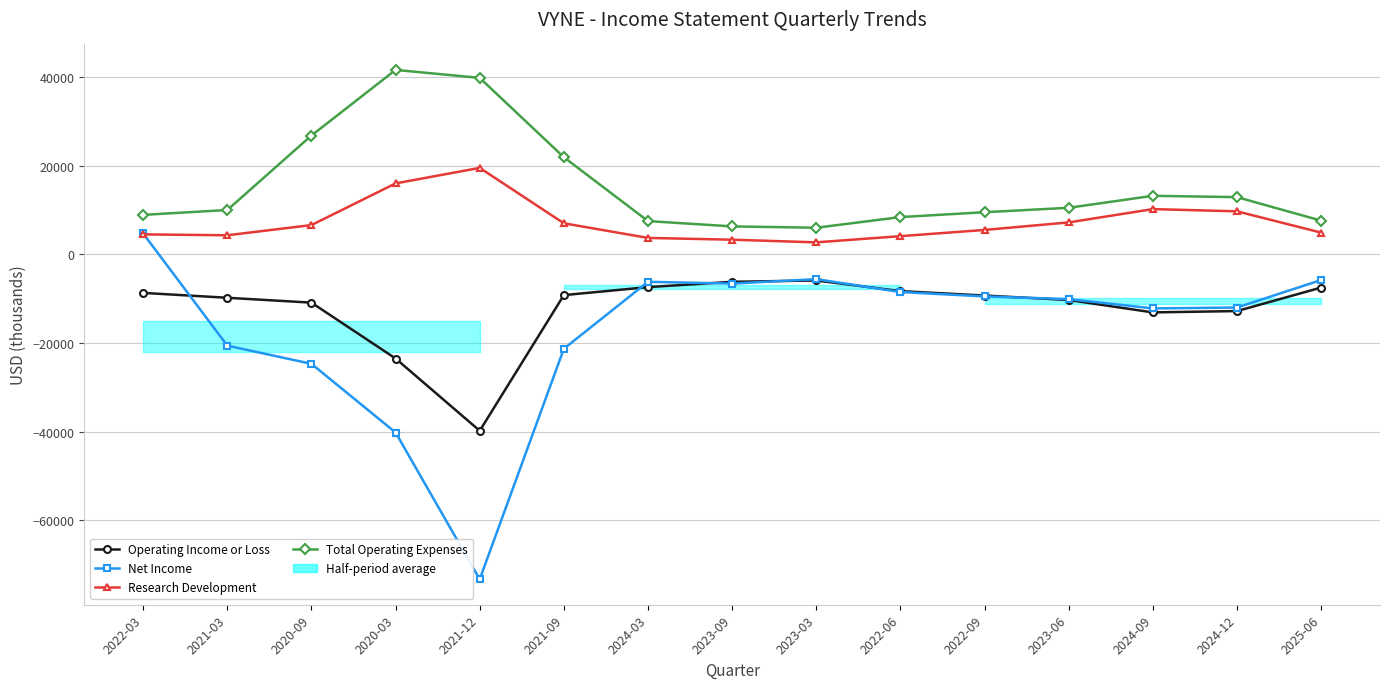

At 2023-09, list the series in order from smallest to largest.

Net Income, Operating Income or Loss, Research Development, Total Operating Expenses